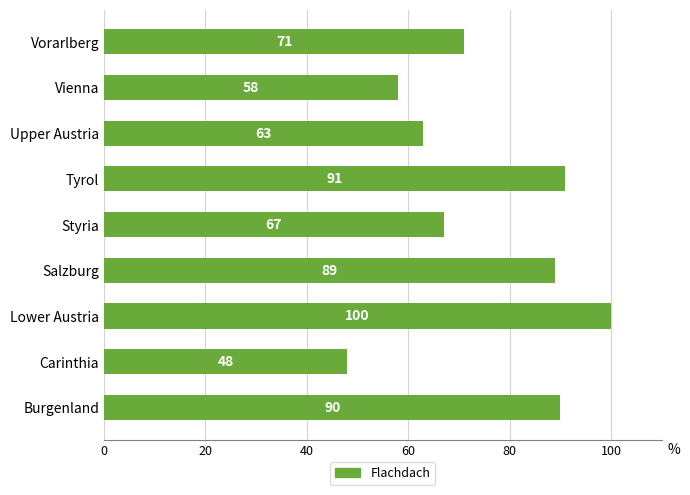

What is the smallest value displayed?

48